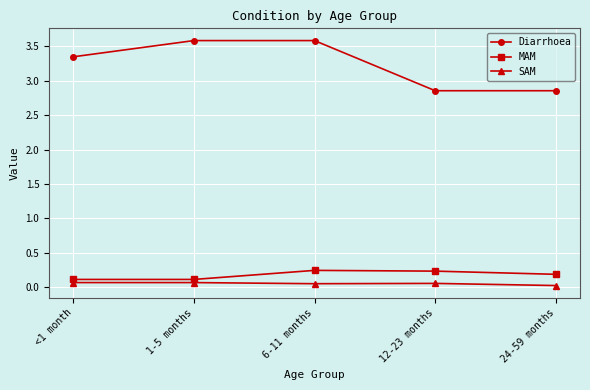

Which series has the largest range (max minus min)?

Diarrhoea